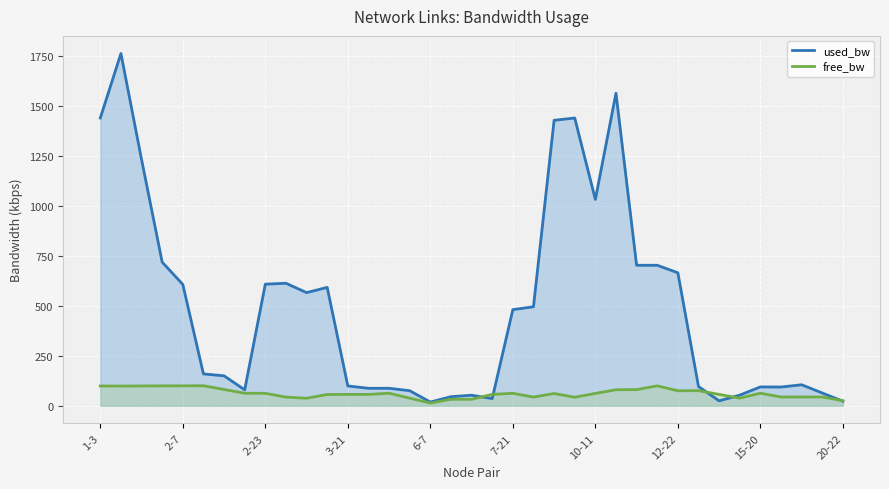

The used_bw series shows 155.5 at 15-20. True or false?

False